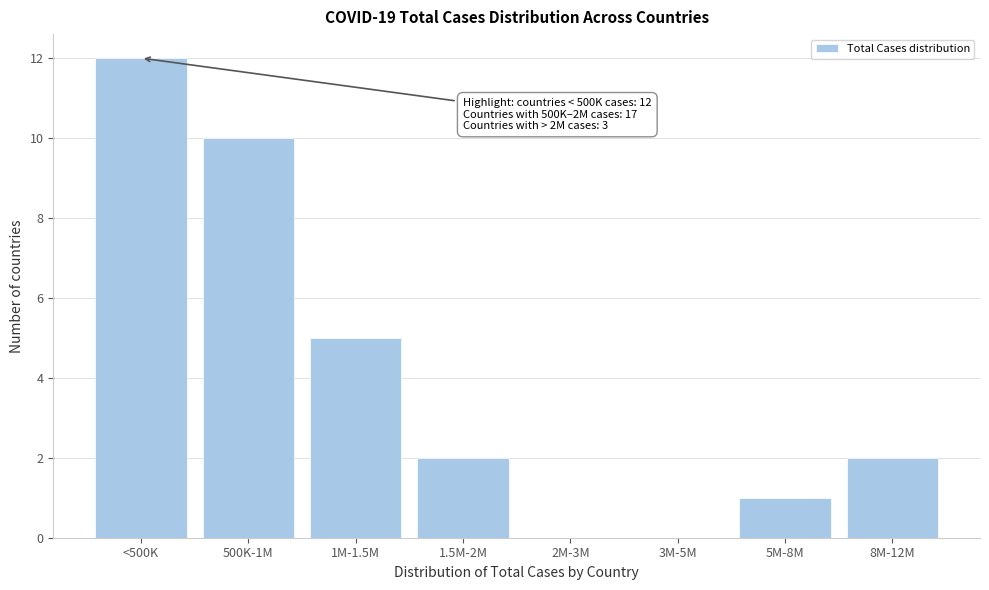

Reading right to left, list all the values displayed in this chart.

8M-12M=2	5M-8M=1	3M-5M=0	2M-3M=0	1.5M-2M=2	1M-1.5M=5	500K-1M=10	<500K=12